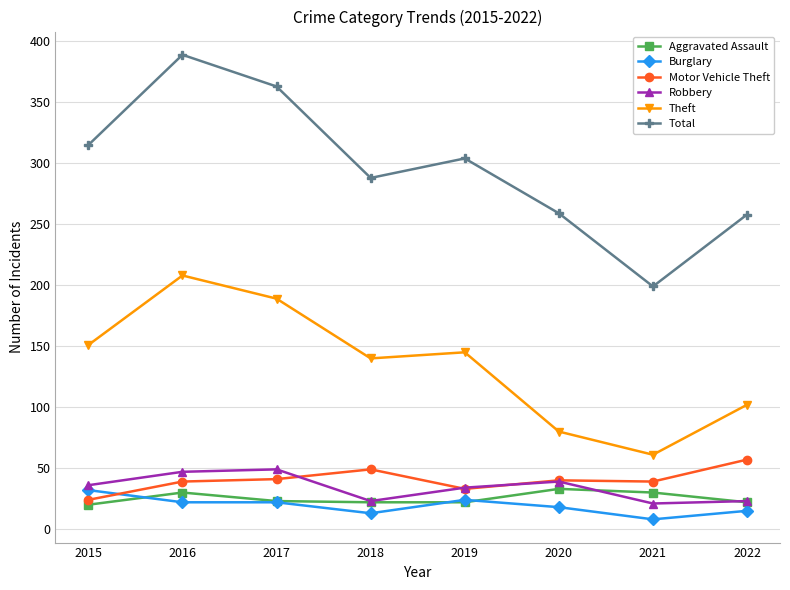

Which series has the largest total across all categories?

Total